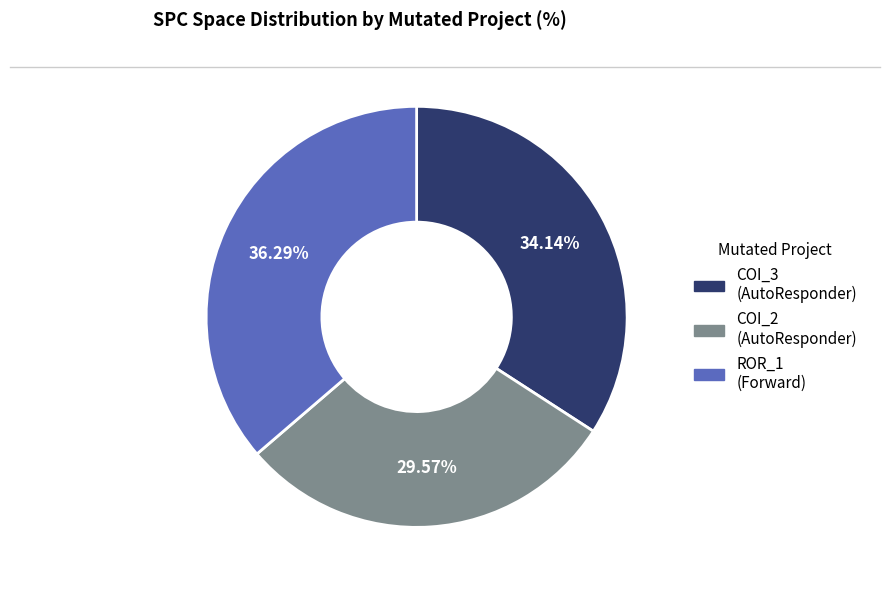

Rank the categories by value from lowest to highest.

COI_2 (AutoResponder), COI_3 (AutoResponder), ROR_1 (Forward)